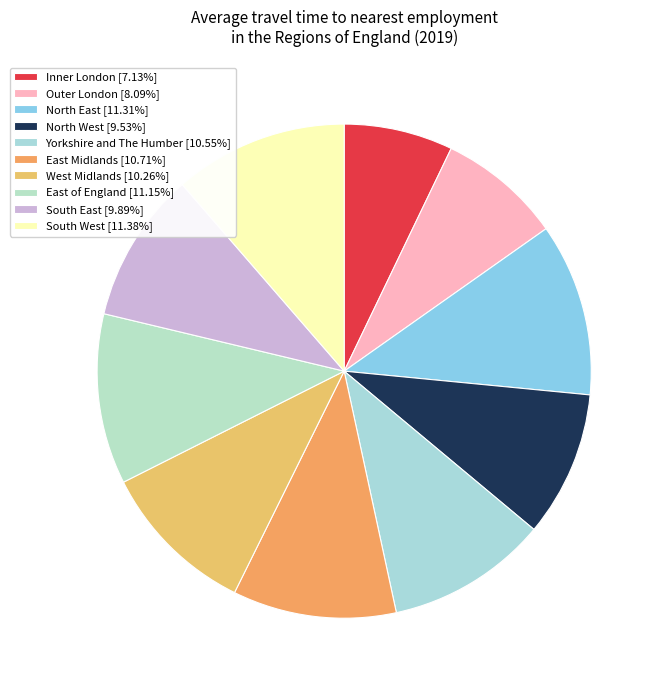

Is there any slice that represents more than half of the pie?

No